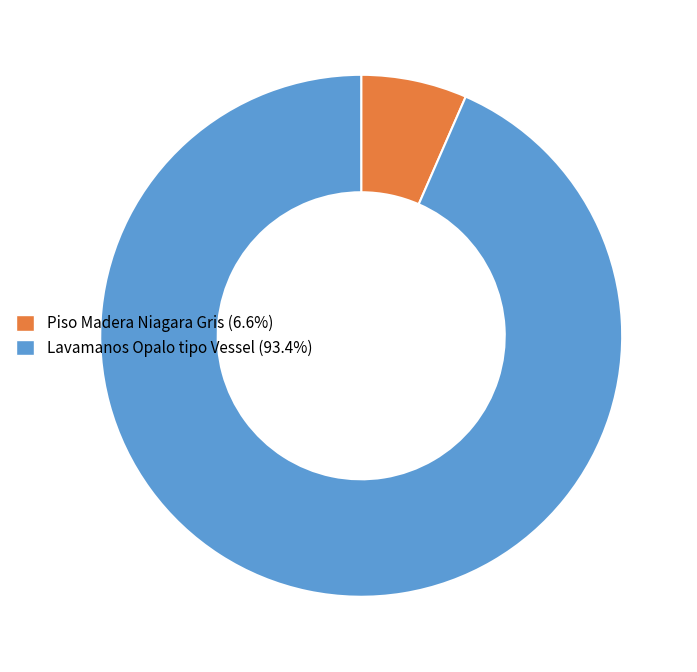

Which slice represents more than half of the pie?

Lavamanos Opalo tipo Vessel